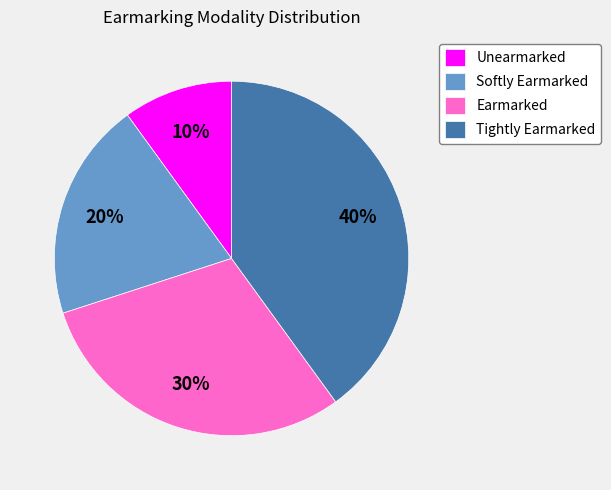

What percentage is the Softly Earmarked slice, to the nearest percent?

20%